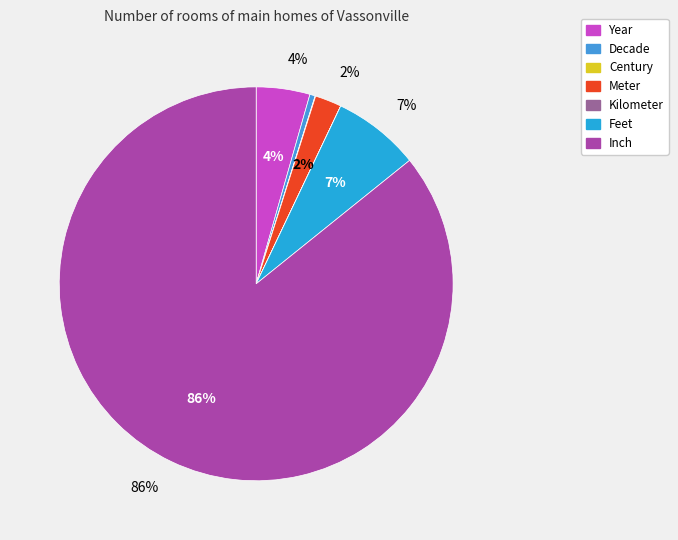

Does Inch account for over 50% of the chart?

Yes